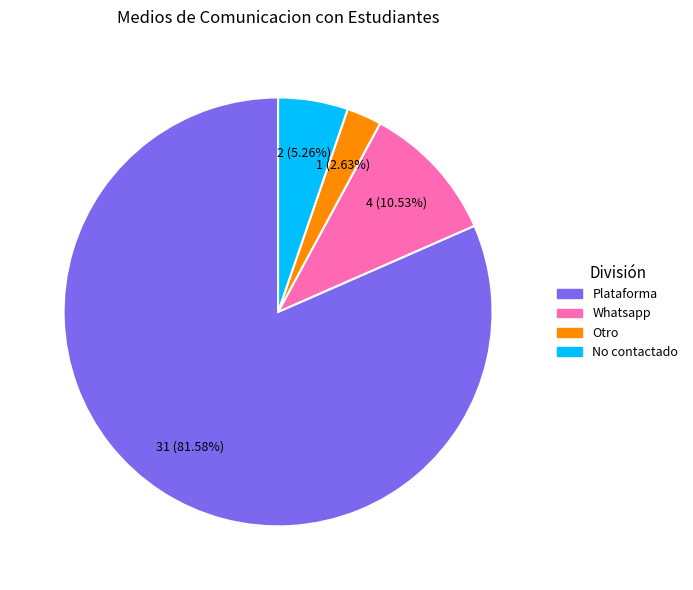

Does any single category account for the majority?

Yes